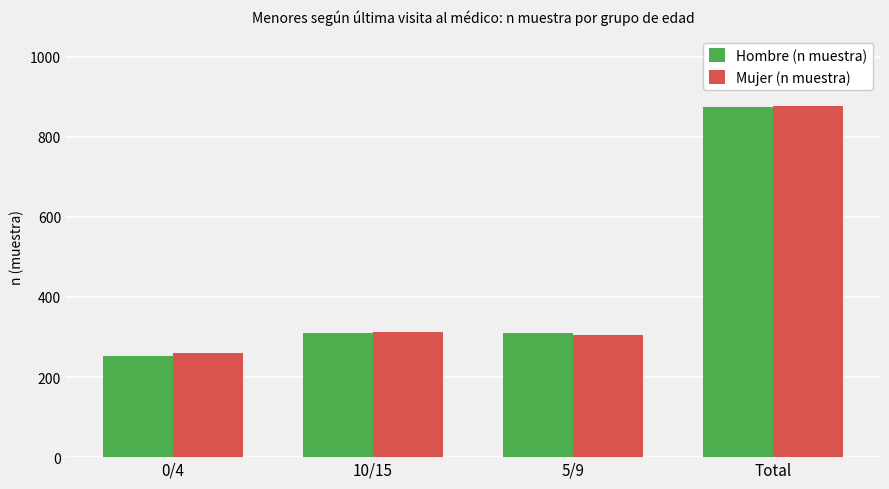

At which category is the sum across all series the highest?

Total